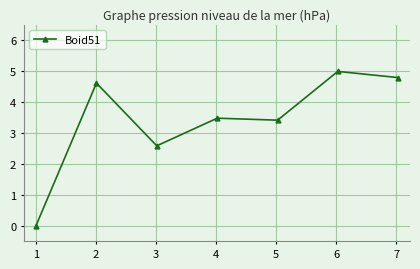

What is the difference between the maximum and minimum values?

5.0